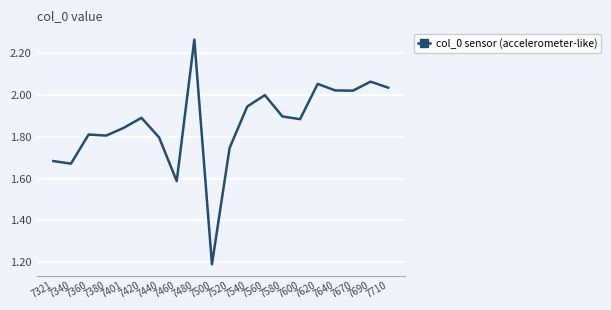

Is it true that the value at 7580 is 1.9?

True